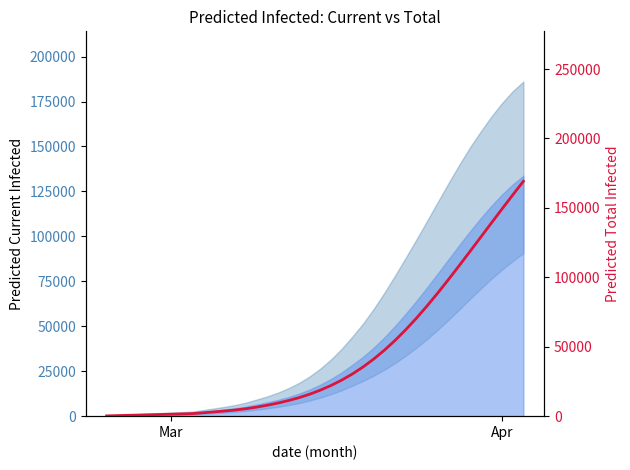

Which label corresponds to the smallest value in the chart?

Mar